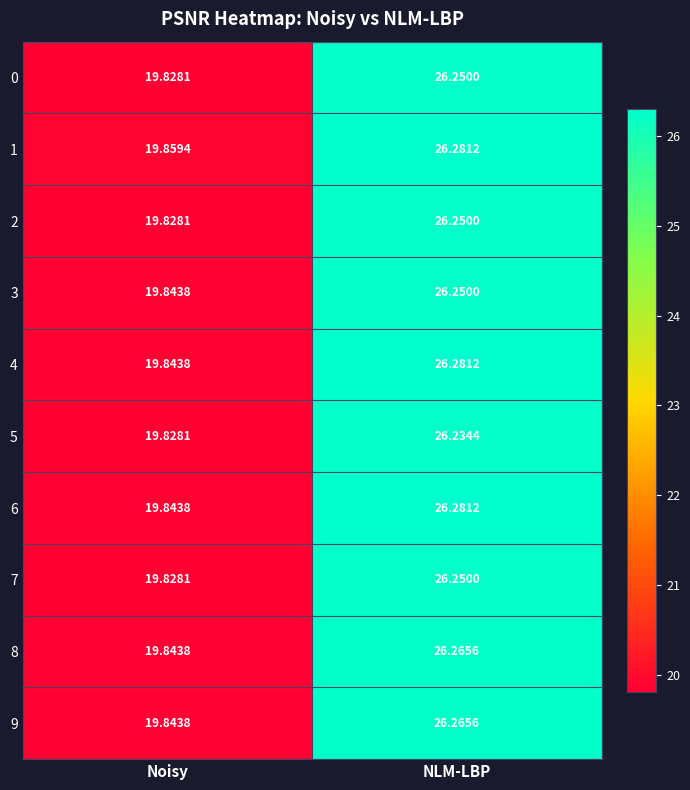

Count the number of data series in this chart.

10